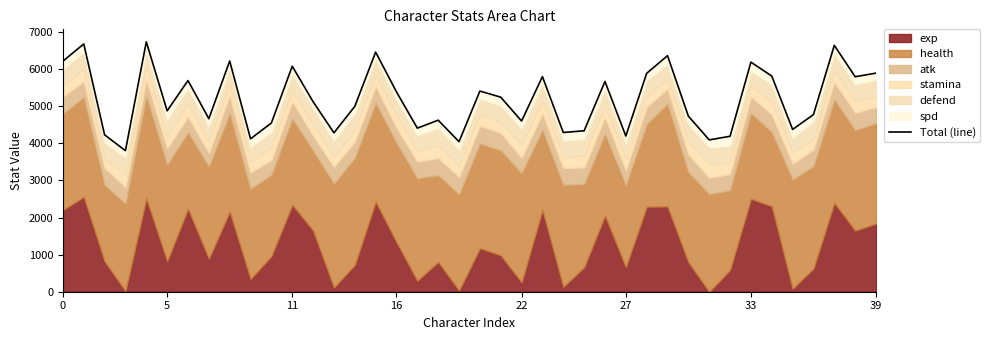

How many values are below 5125?

20